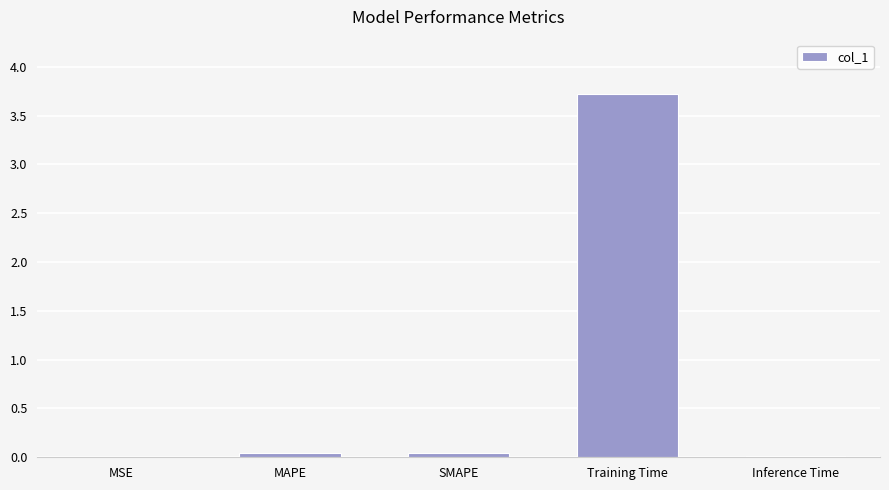

What is the greatest value displayed?

3.7